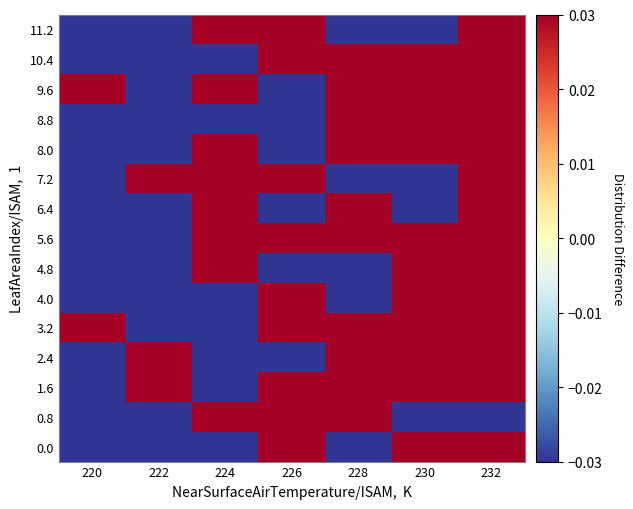

At 222, list the series in order from smallest to largest.

0.0, 0.8, 3.2, 4.0, 4.8, 5.6, 6.4, 8.0, 8.8, 9.6, 10.4, 11.2, 1.6, 2.4, 7.2